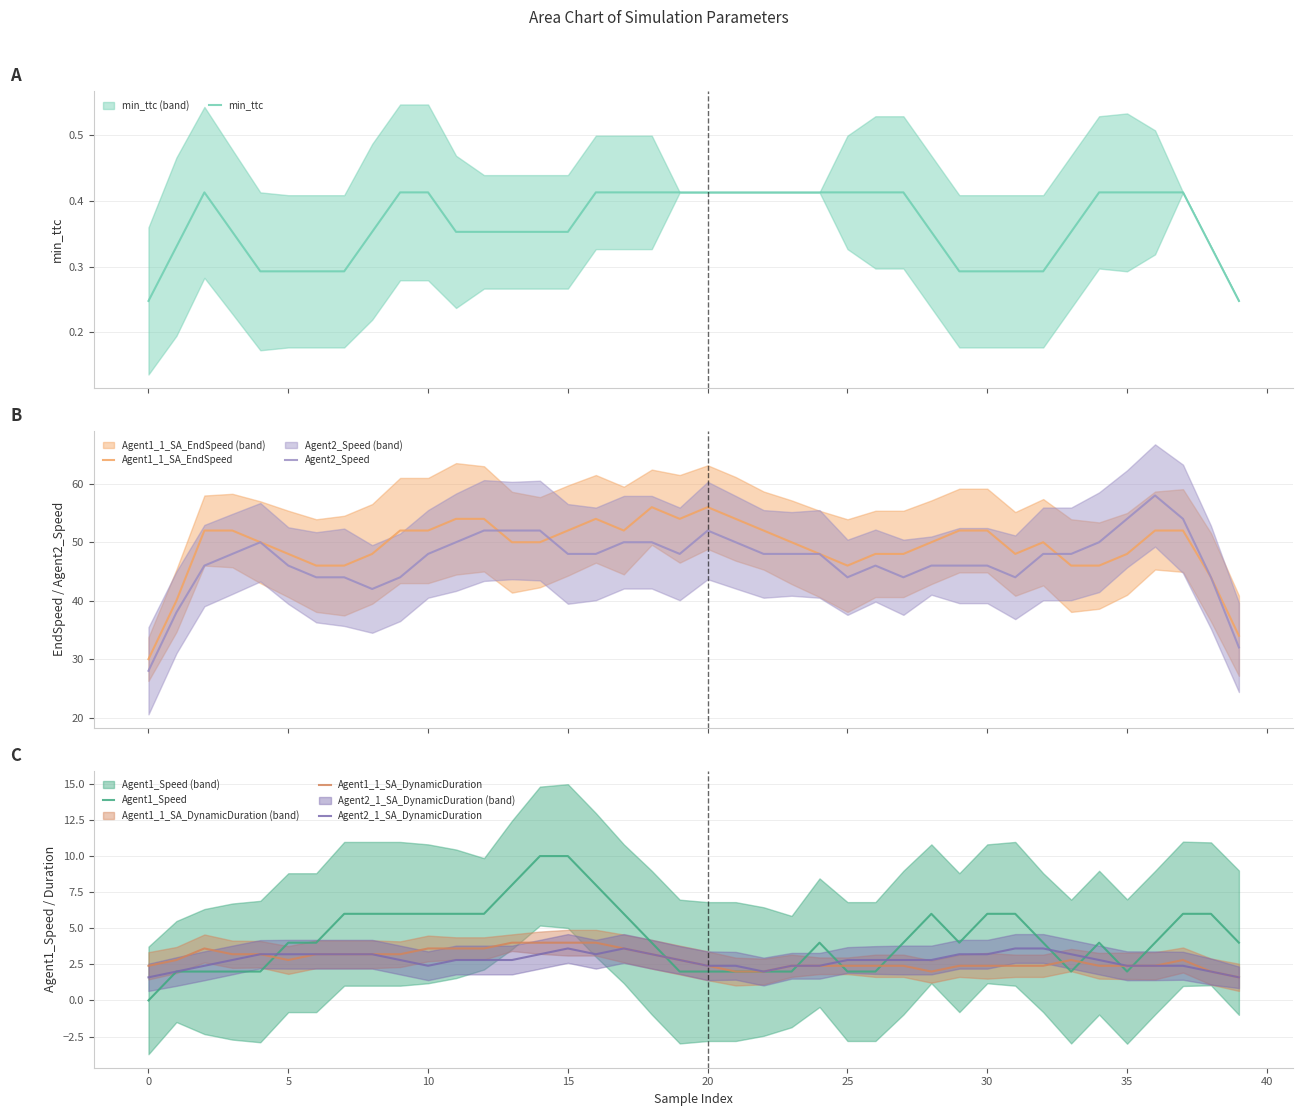

What is the value of the Agent2_Speed point at the 29th from the left?

46.0